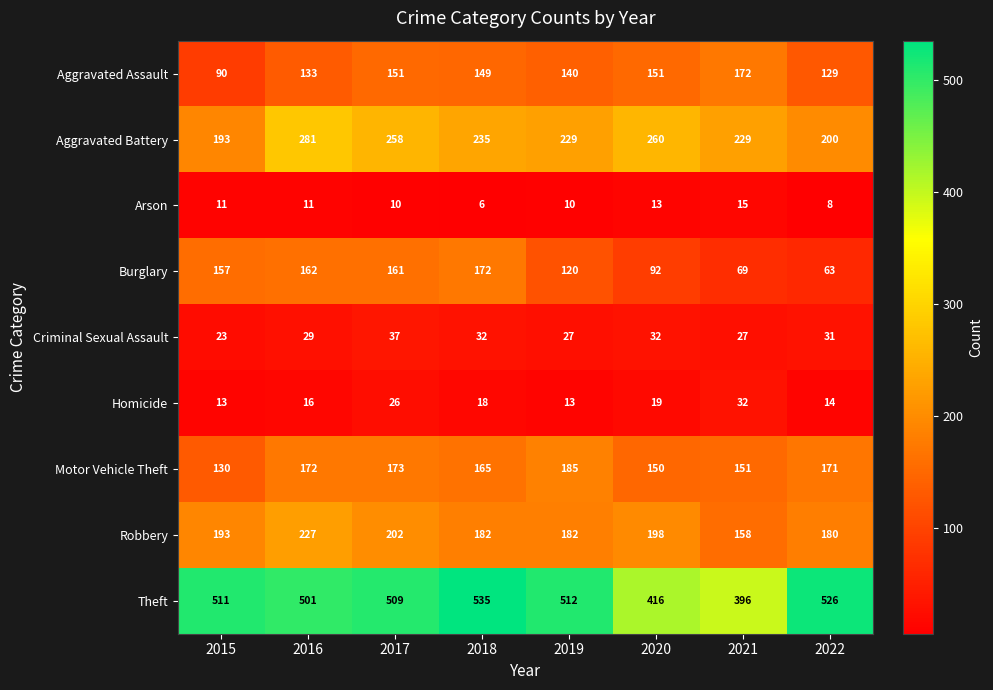

What is the greatest value displayed?

535